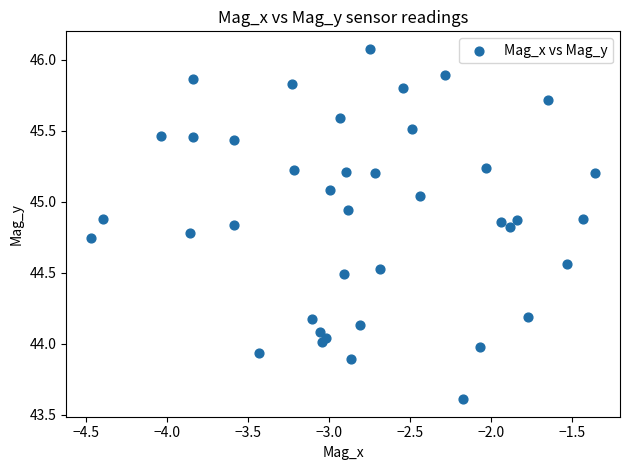

What is the range of Y values (max minus min)?

2.5